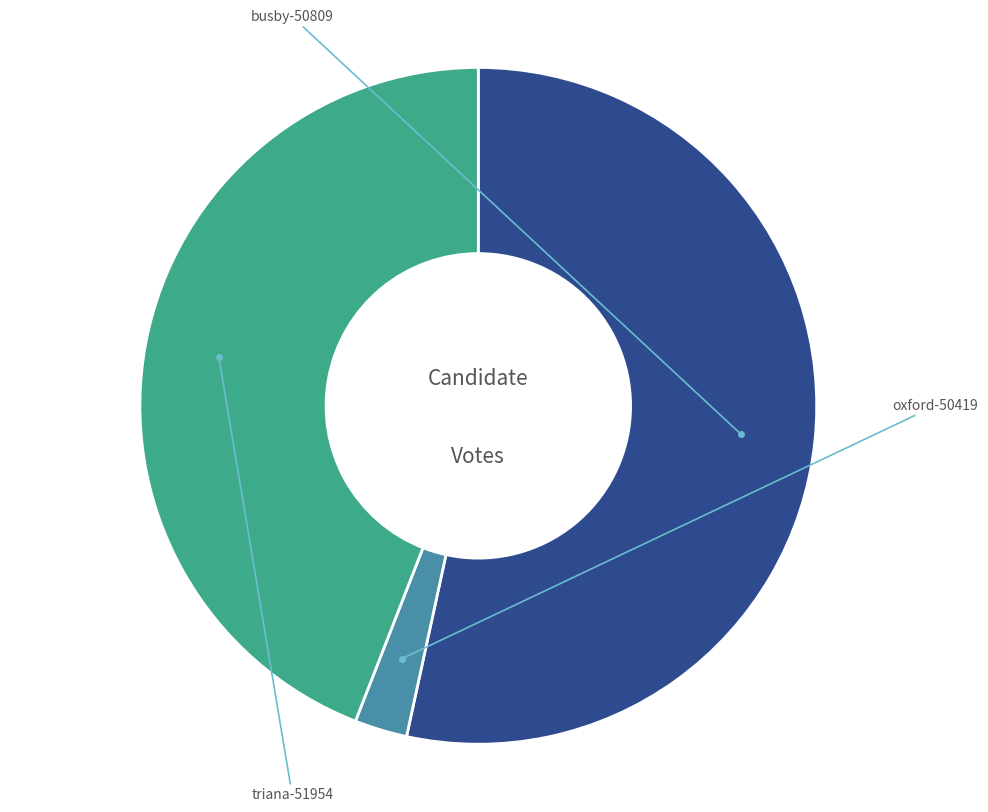

Count the number of slices in the pie.

3